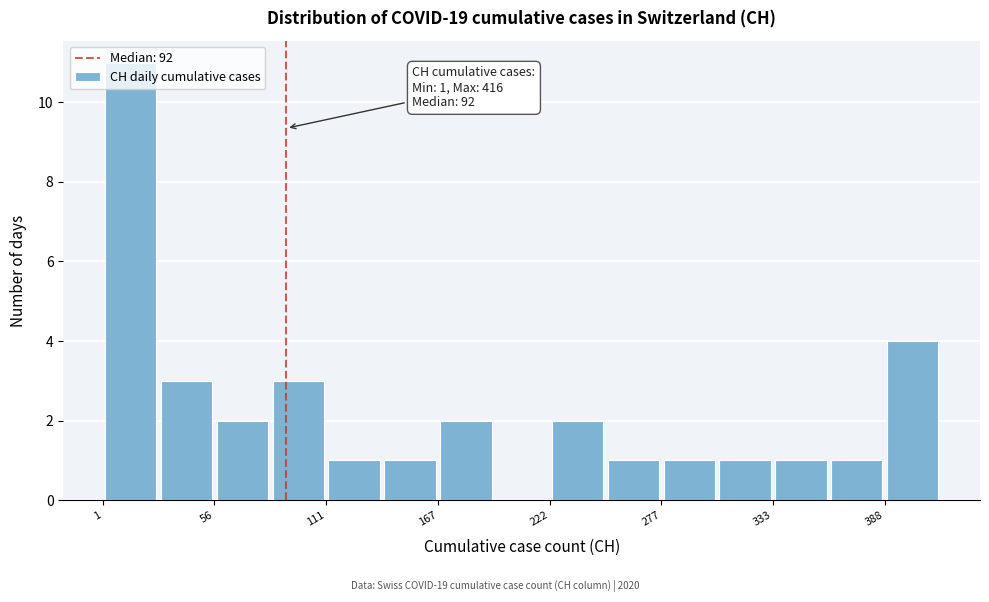

Read against the x-axis, roughly where is the centre of the tallest bar?

10